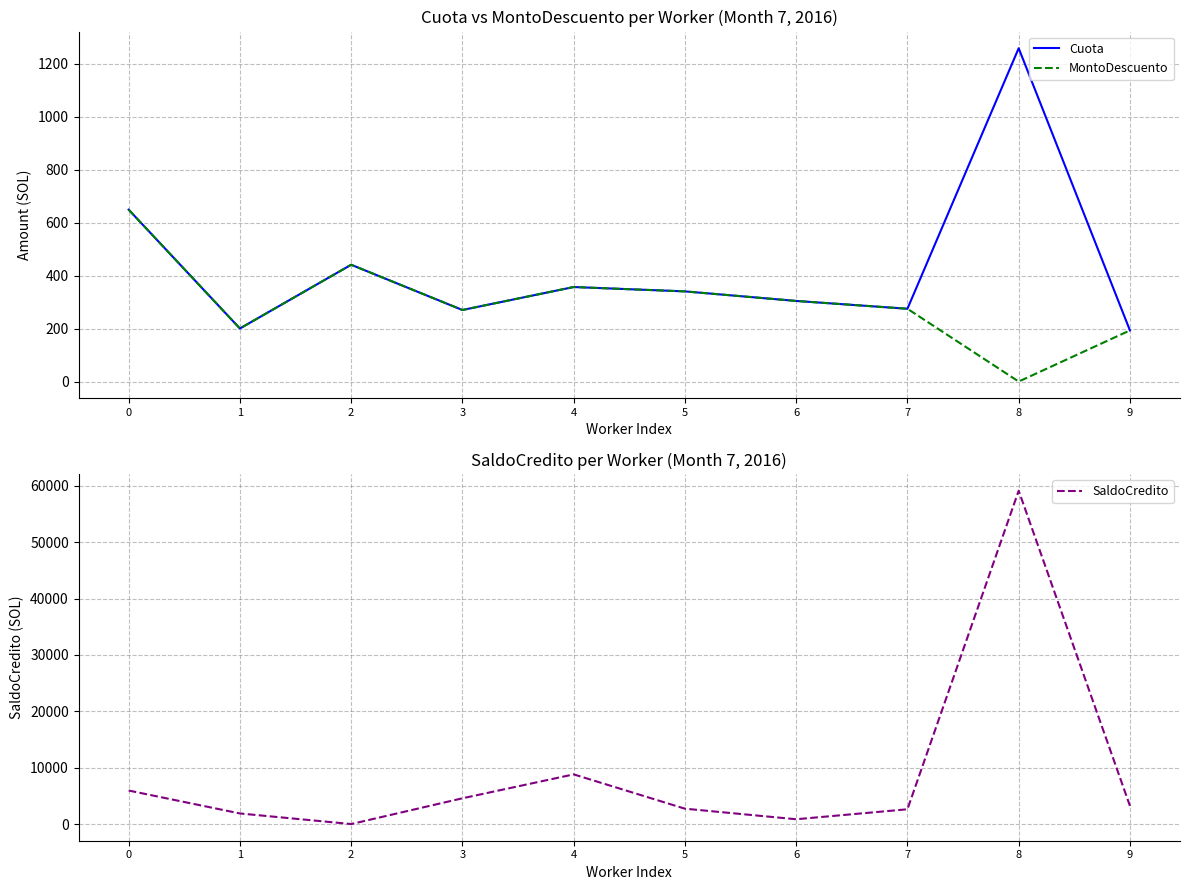

How many data points in Cuota are less than 340?

5